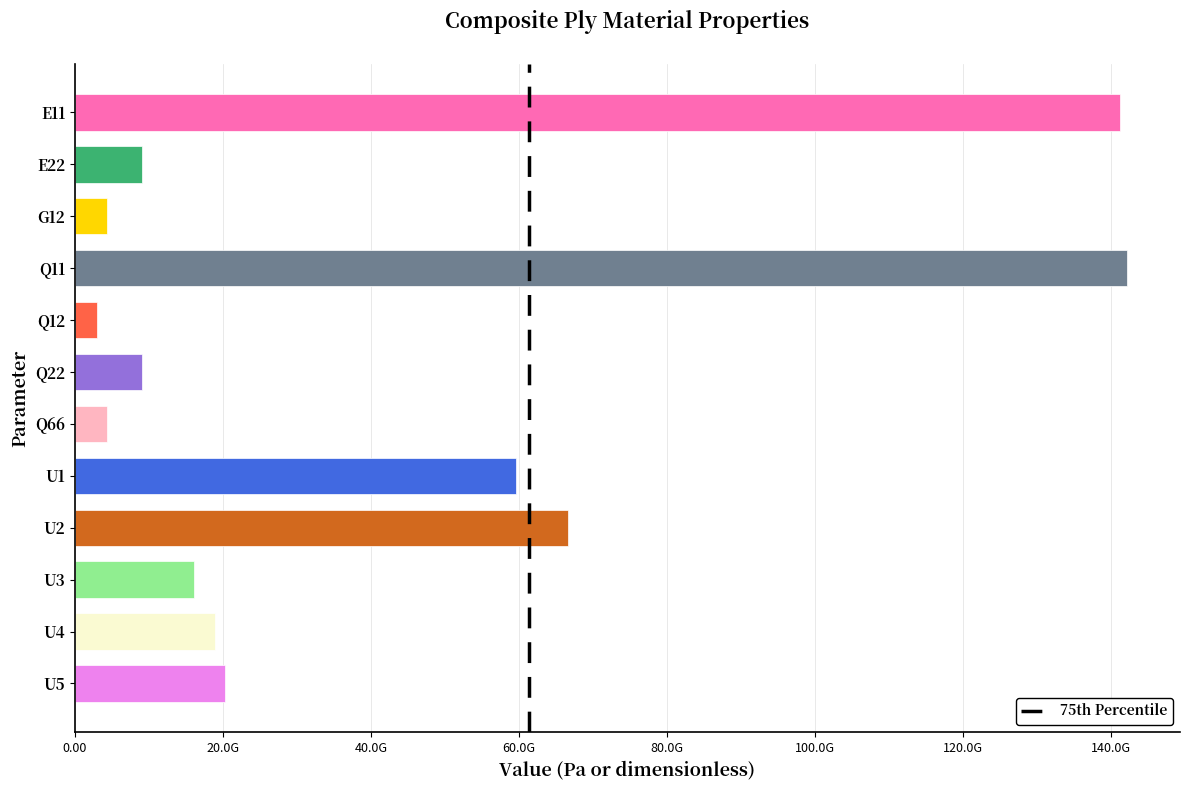

Does the chart contain any negative values?

No